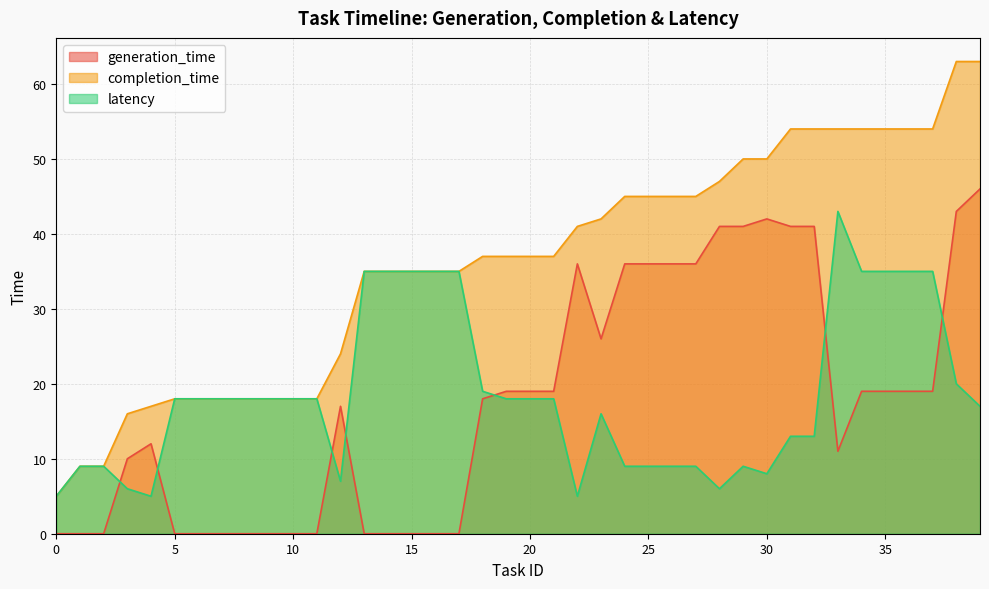

Between 6 and 38, which series saw the biggest shift?

completion_time